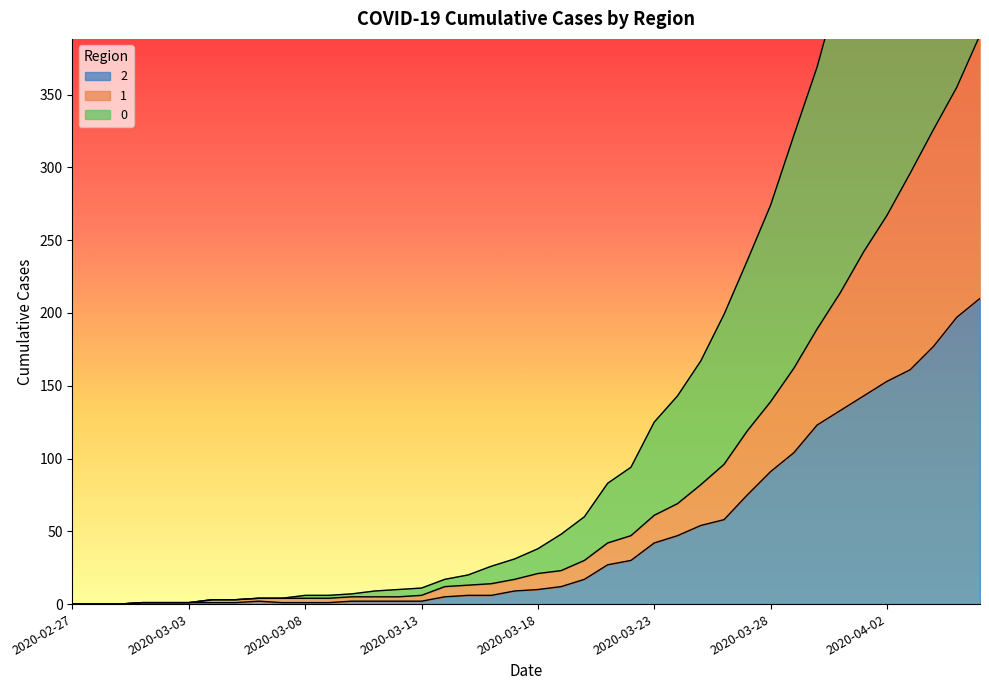

What is the difference between the maximum and minimum values in the 0 series?

744